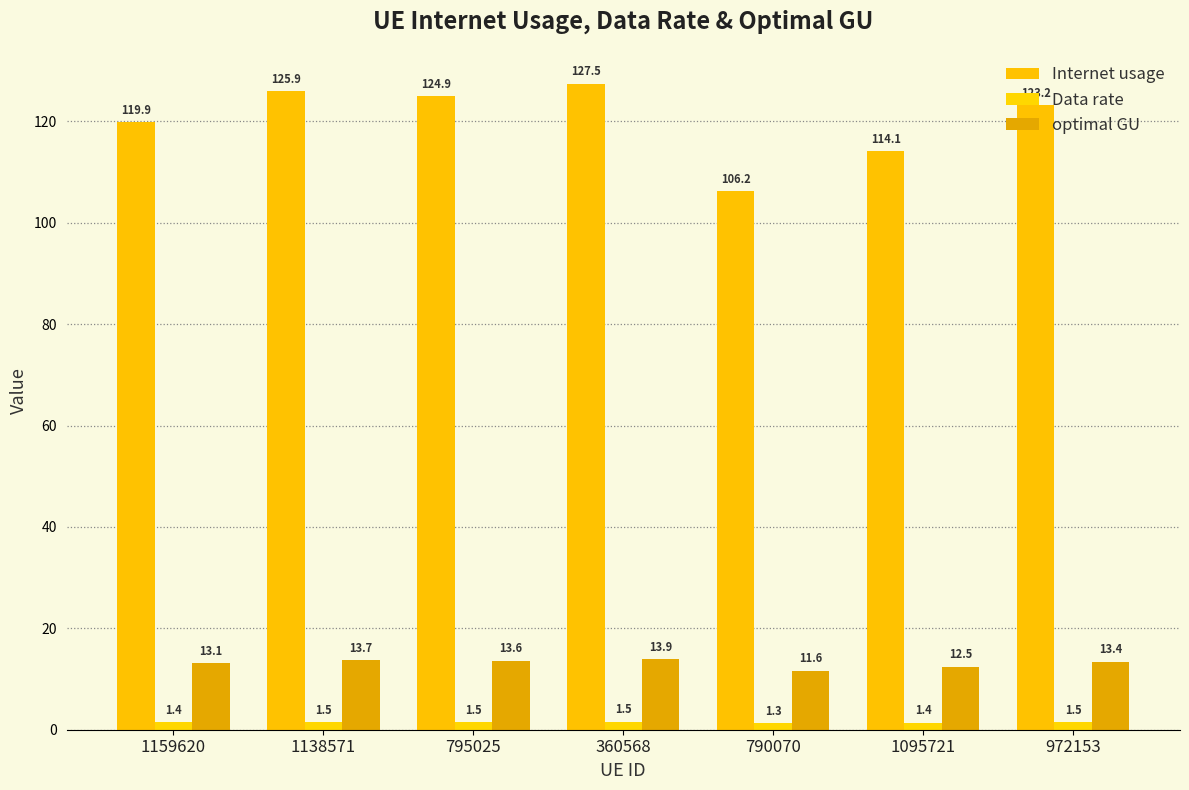

Which series has the widest spread of values?

Internet usage